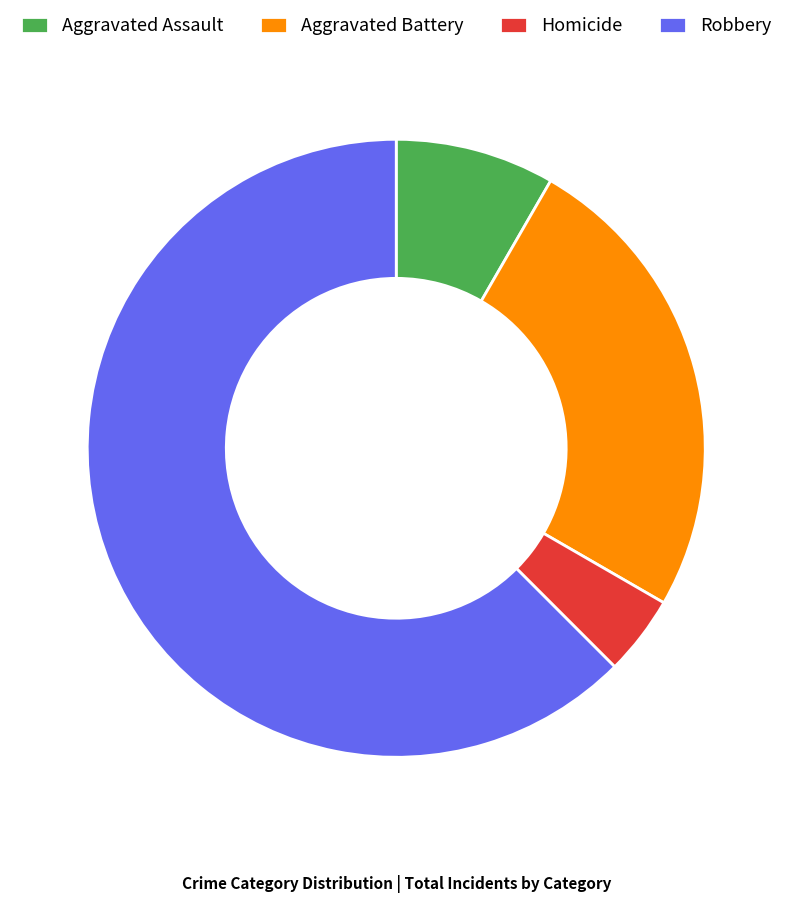

Do Aggravated Assault and Aggravated Battery together represent more than half of the pie?

No